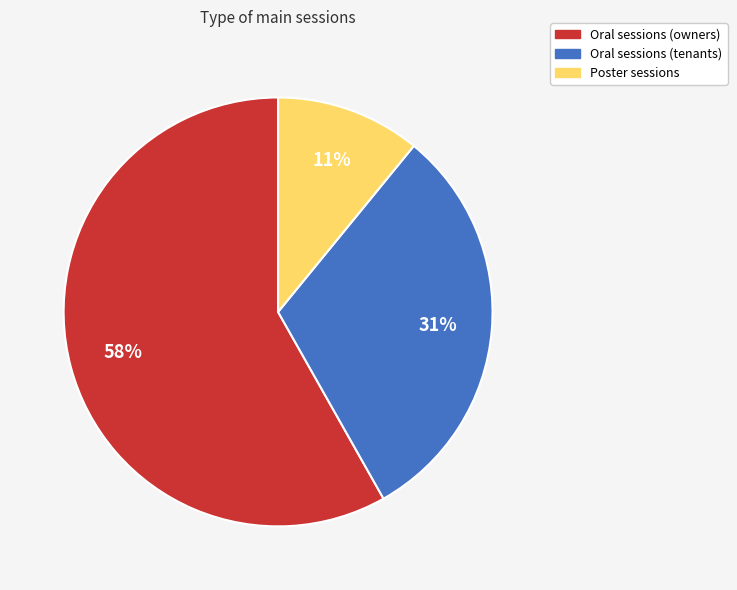

Is there any slice that represents more than half of the pie?

Yes